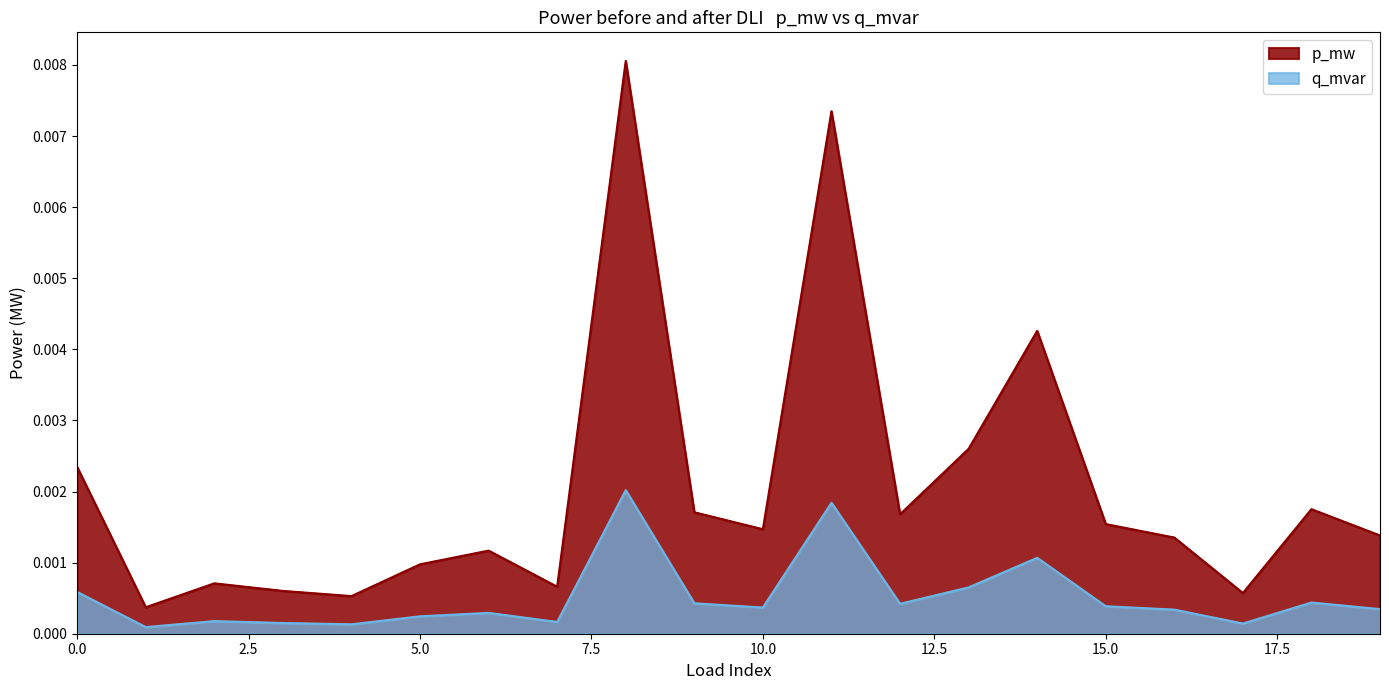

Where is p_mw nearest to the value 0?

1